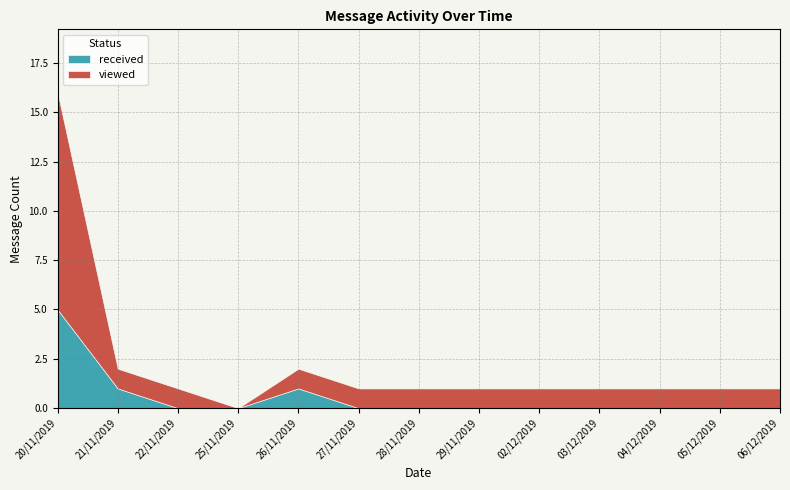

What is the difference between the second highest and minimum values in the received series?

1